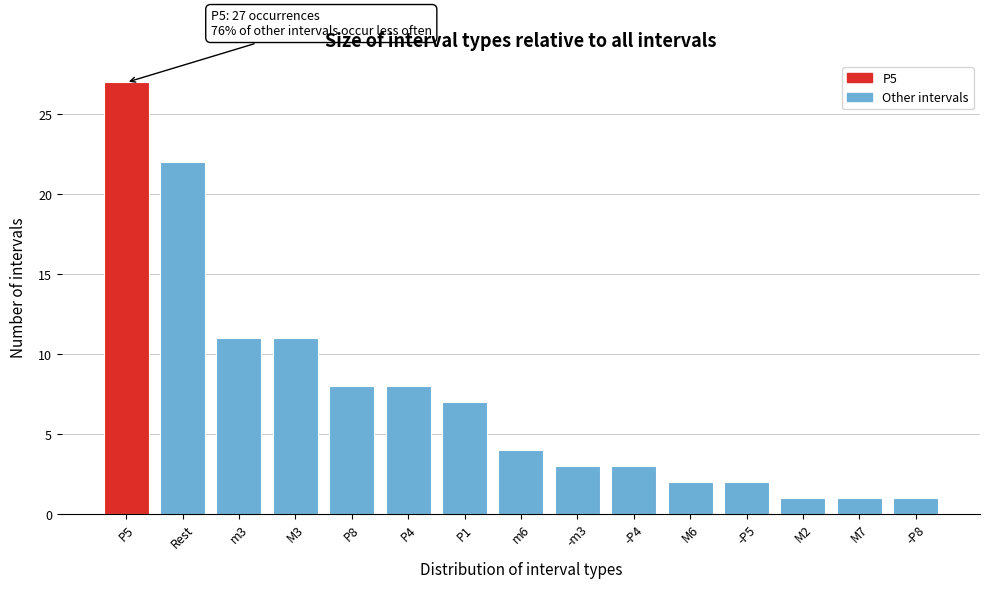

Reading left to right, extract all data points from this chart.

P5=27	Rest=22	m3=11	M3=11	P8=8	P4=8	P1=7	m6=4	-m3=3	-P4=3	M6=2	-P5=2	M2=1	M7=1	-P8=1